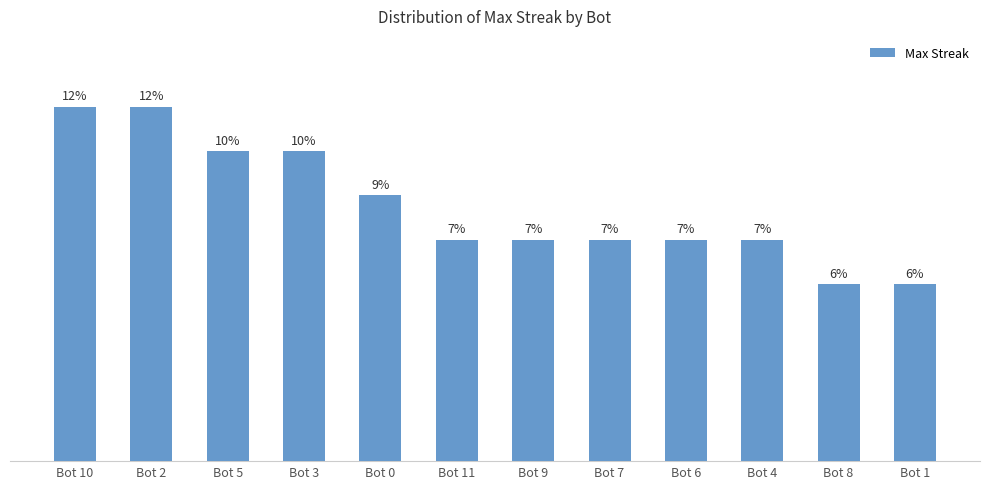

Rank the categories by value from highest to lowest.

Bot 10, Bot 2, Bot 5, Bot 3, Bot 0, Bot 11, Bot 9, Bot 7, Bot 6, Bot 4, Bot 8, Bot 1